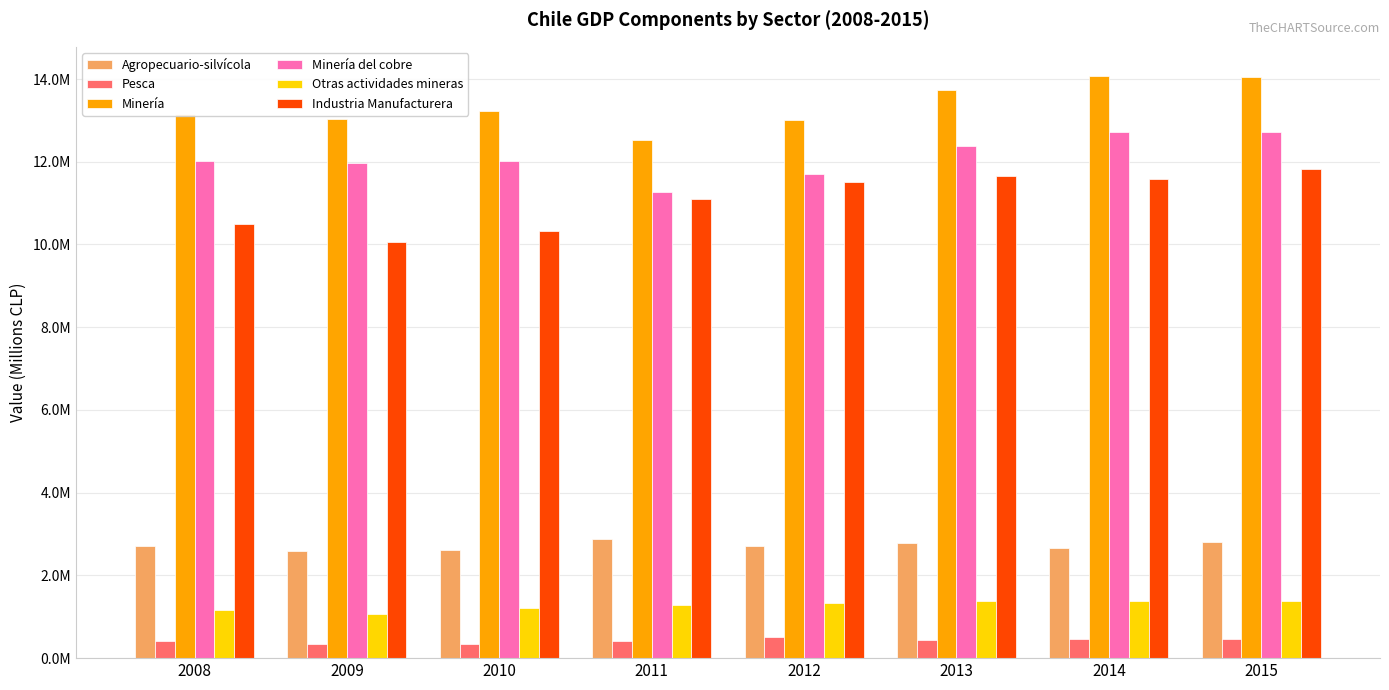

Rank the series at 2008 from lowest to highest value.

Pesca, Otras actividades mineras, Agropecuario-silvícola, Industria Manufacturera, Minería del cobre, Minería